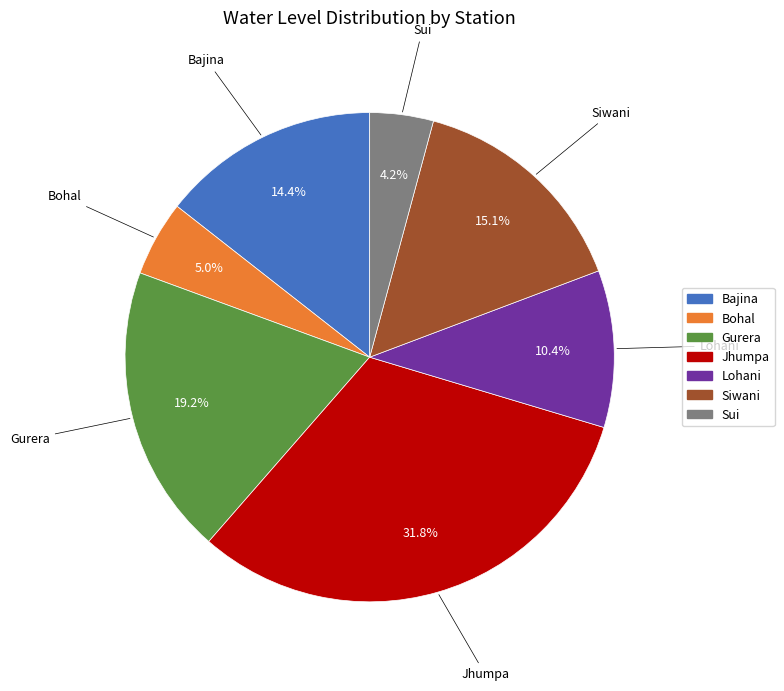

To the nearest percent, what is the combined percentage of Siwani and Bohal?

20%